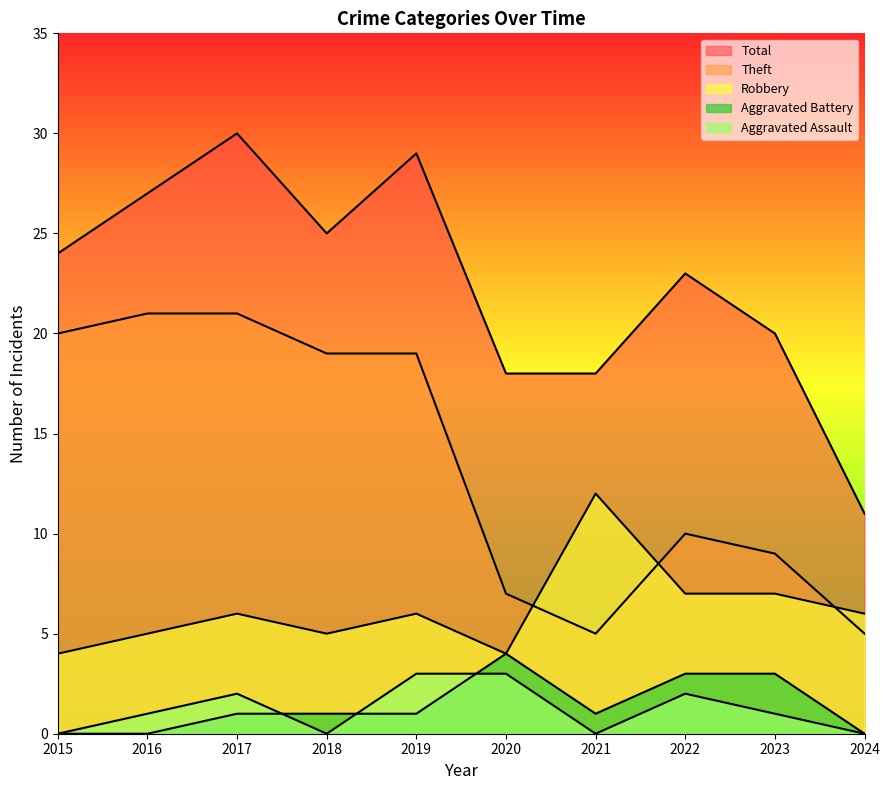

In Aggravated Battery, how many points are lower than both neighbors (excluding endpoints)?

1